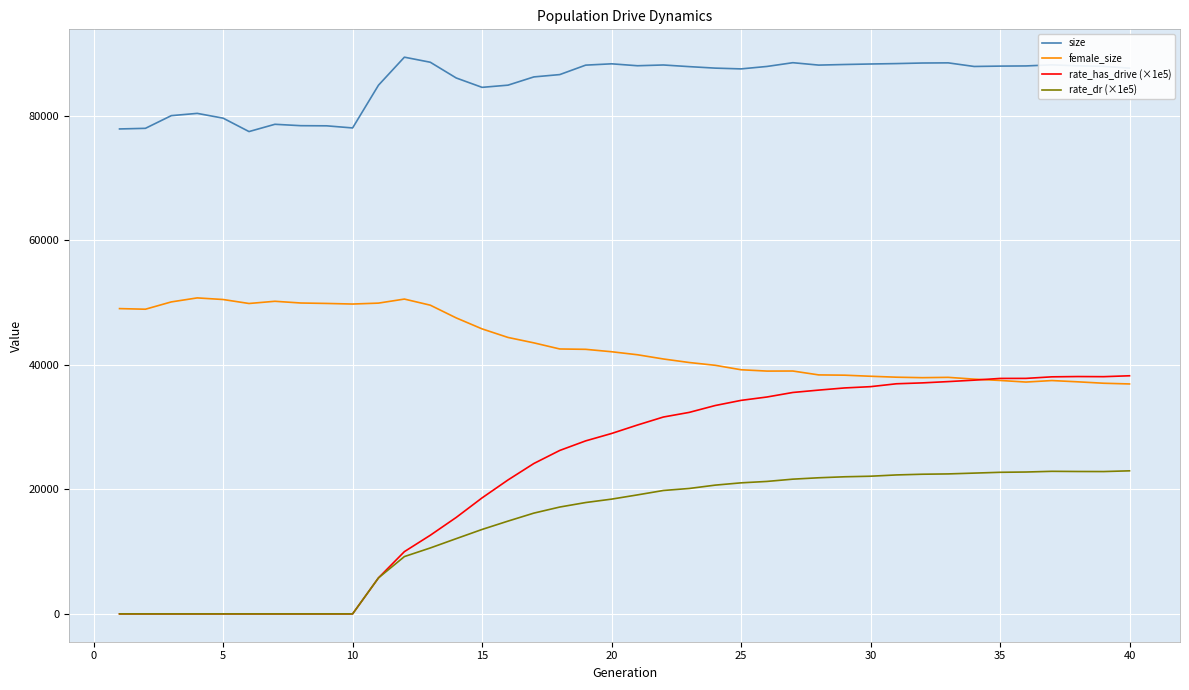

Which series has the widest spread of values?

rate_has_drive (×1e5)